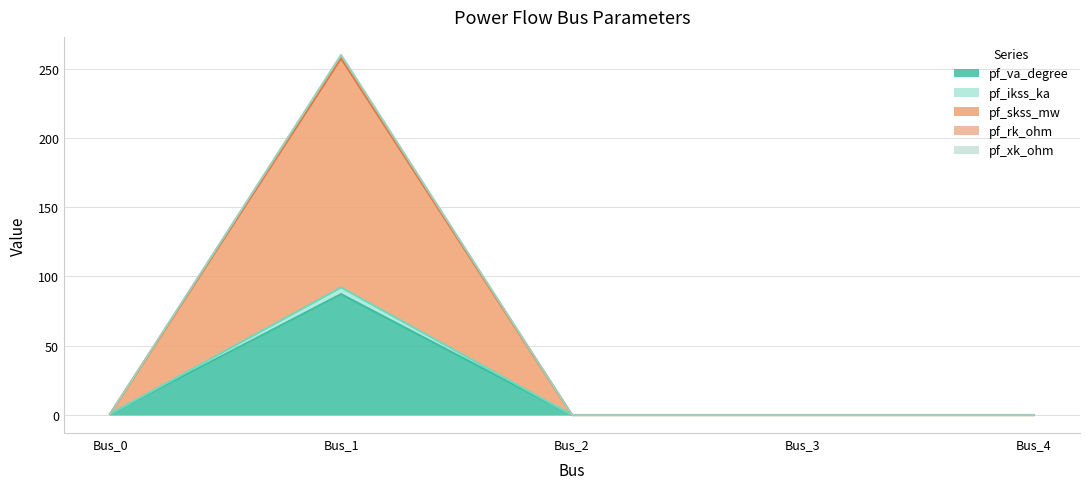

What are all the series names shown in the legend?

pf_va_degree, pf_ikss_ka, pf_skss_mw, pf_rk_ohm, pf_xk_ohm